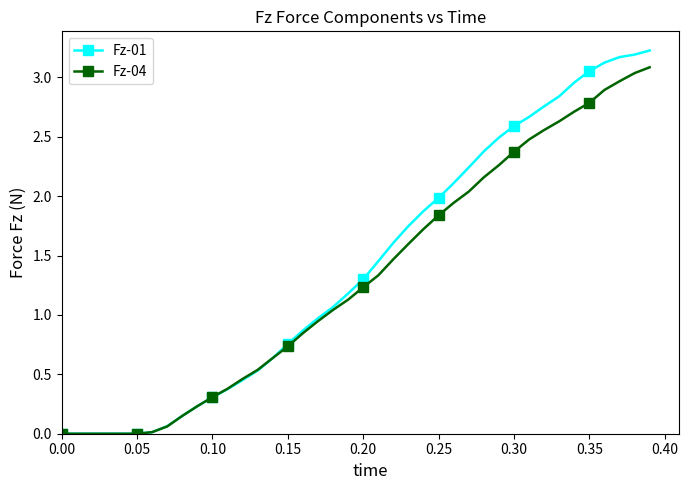

How many data points does each series have?

40